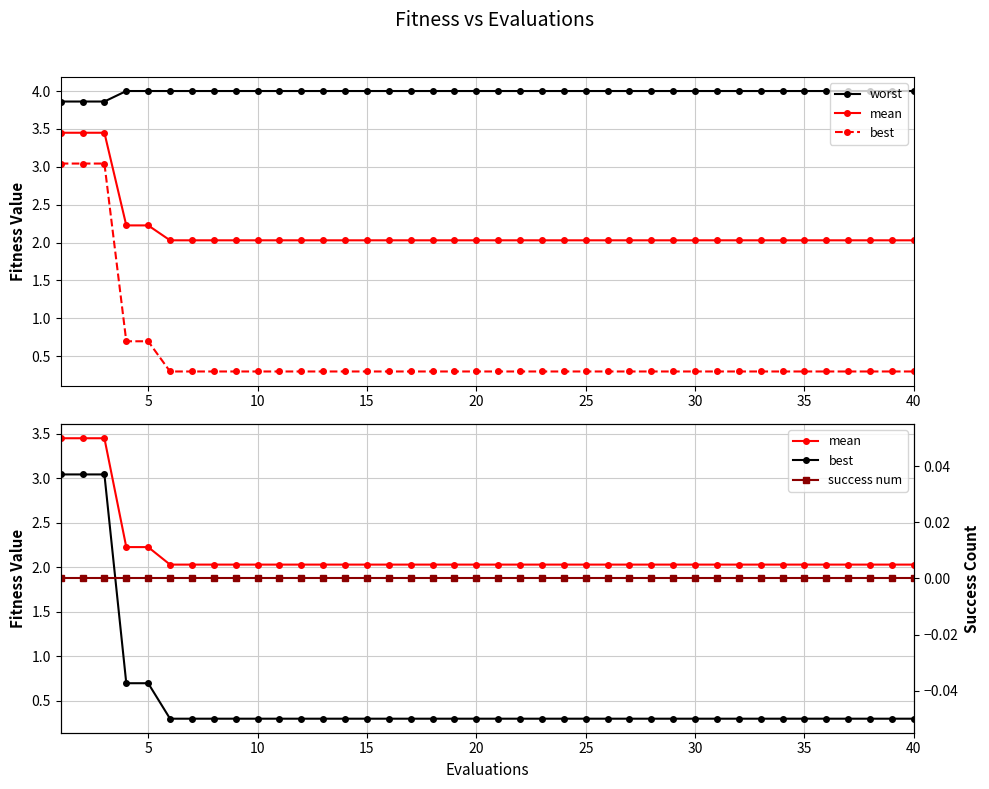

True or false: mean and best intersect in this chart.

False